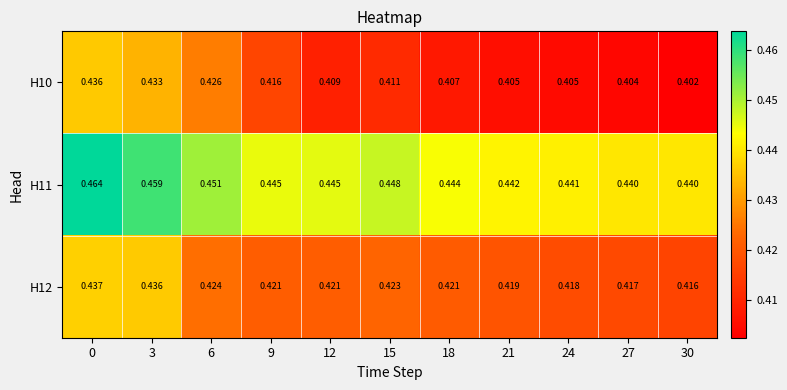

List the series in order of their overall mean, lowest first.

H10, H12, H11